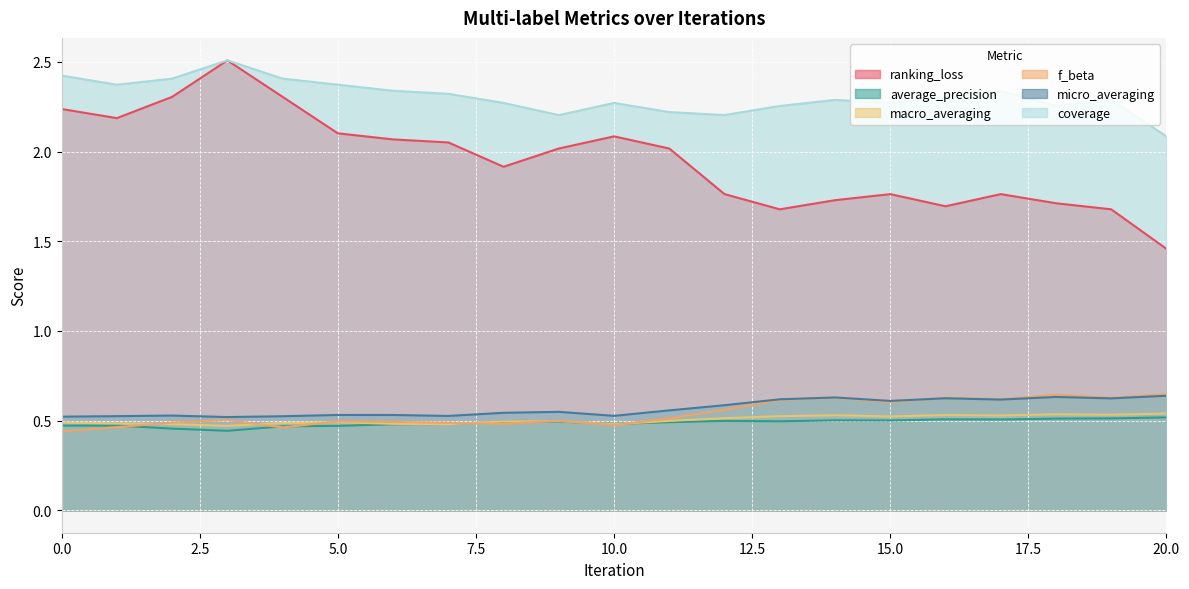

What is the total value across all series at 2?

6.7